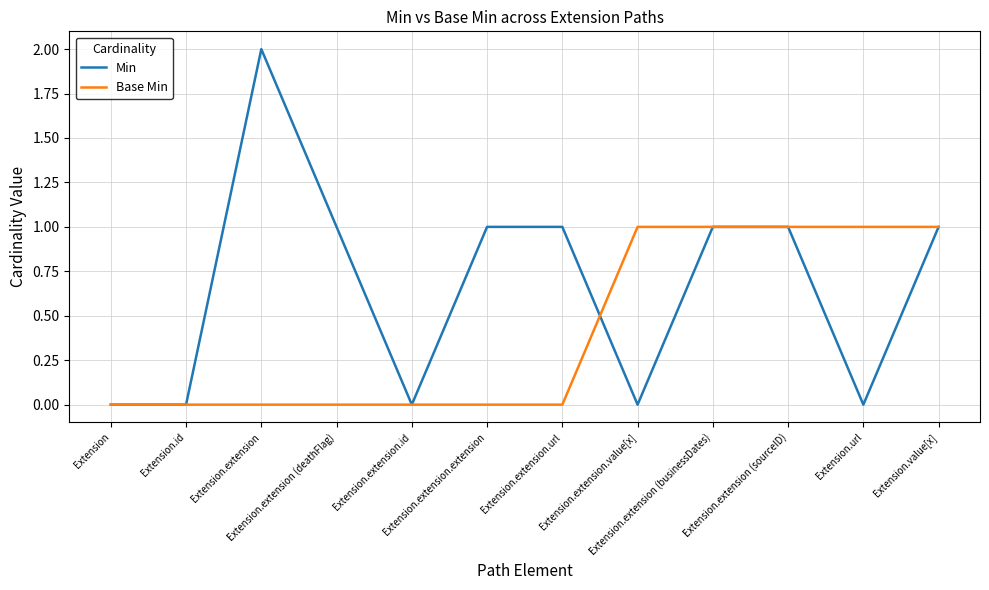

Which series has the largest total across all categories?

Min